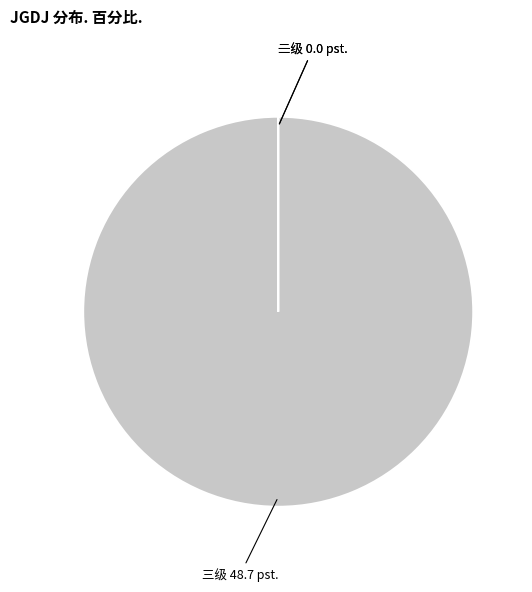

Is there any slice that represents more than half of the pie?

Yes